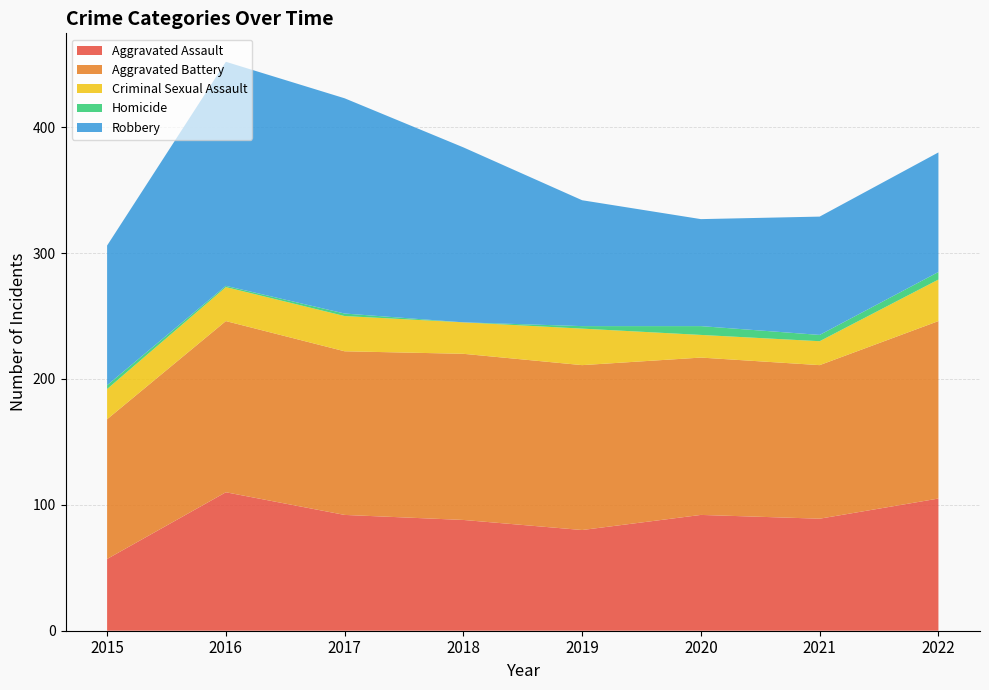

Reading left to right, transcribe all the data shown in this chart.

Aggravated Assault: 2015=57	2016=110	2017=92	2018=88	2019=80	2020=92	2021=89	2022=105
Aggravated Battery: 2015=111	2016=136	2017=130	2018=132	2019=131	2020=125	2021=122	2022=141
Criminal Sexual Assault: 2015=24	2016=27	2017=28	2018=25	2019=29	2020=18	2021=19	2022=33
Homicide: 2015=3	2016=1	2017=2	2018=0	2019=2	2020=7	2021=5	2022=6
Robbery: 2015=111	2016=178	2017=171	2018=139	2019=100	2020=85	2021=94	2022=95